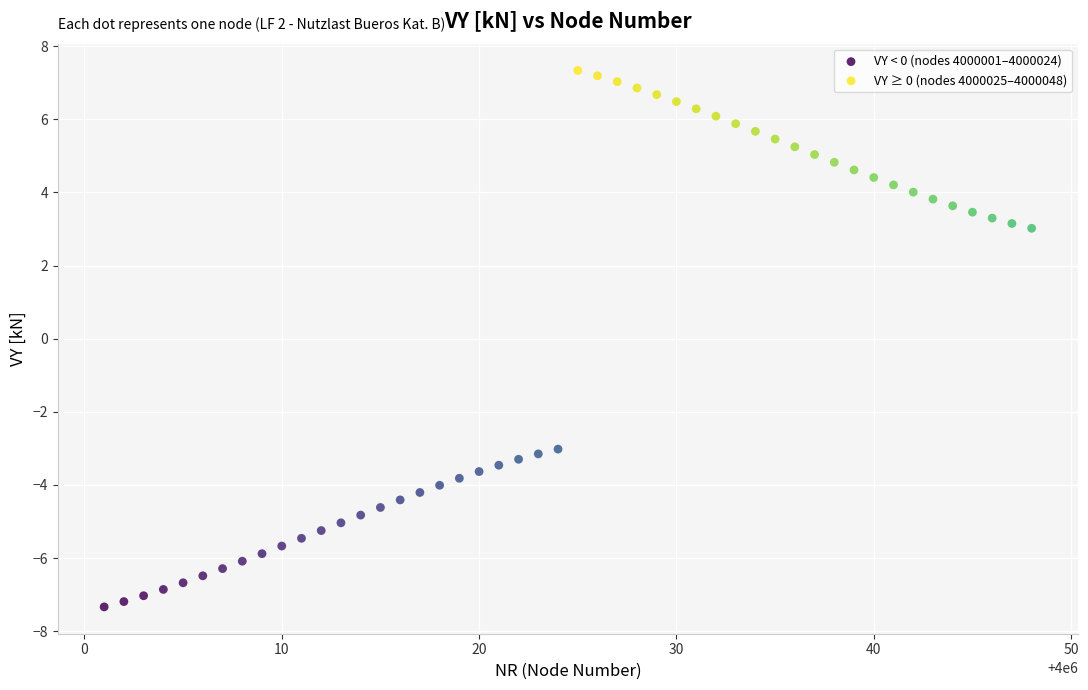

Which series contains the highest Y value?

VY ≥ 0 (nodes 4000025–4000048)